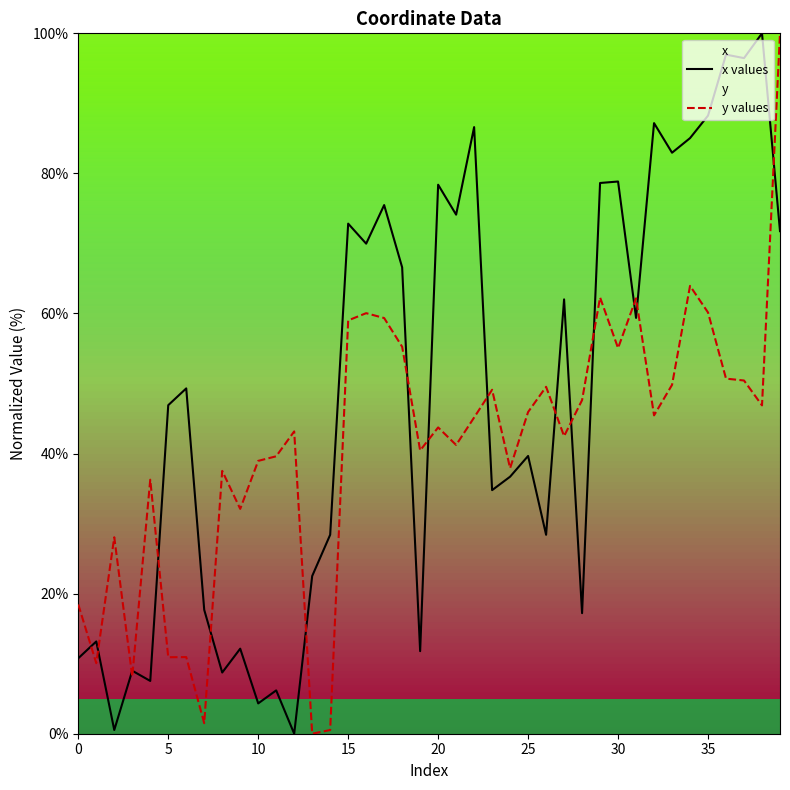

Which series has the largest range (max minus min)?

x